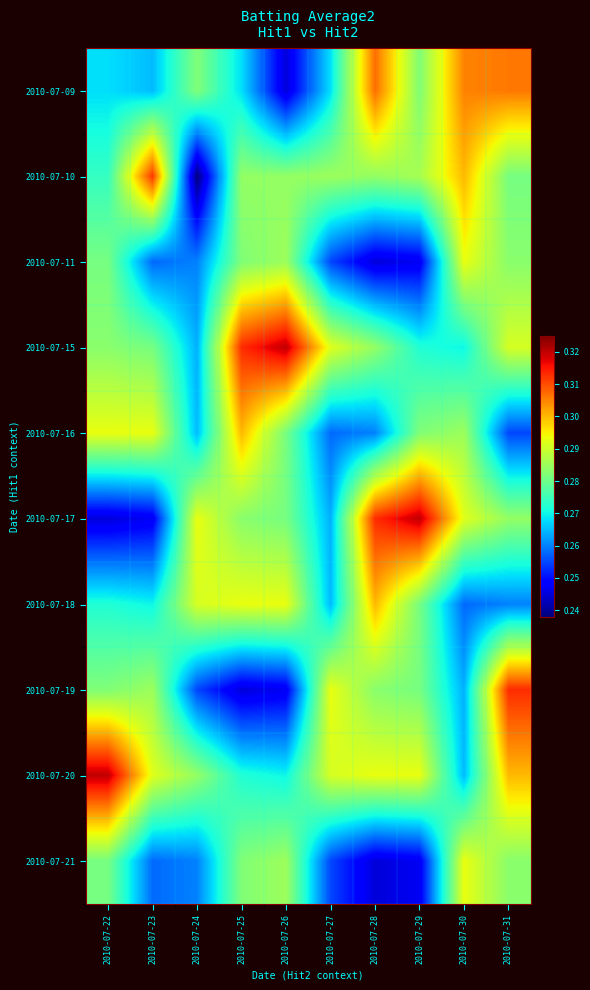

What is the total value across all series at 2010-07-29?

2.8